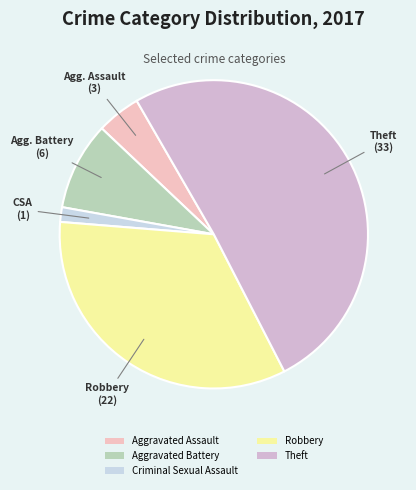

What is the smallest slice in the pie chart?

Criminal Sexual Assault